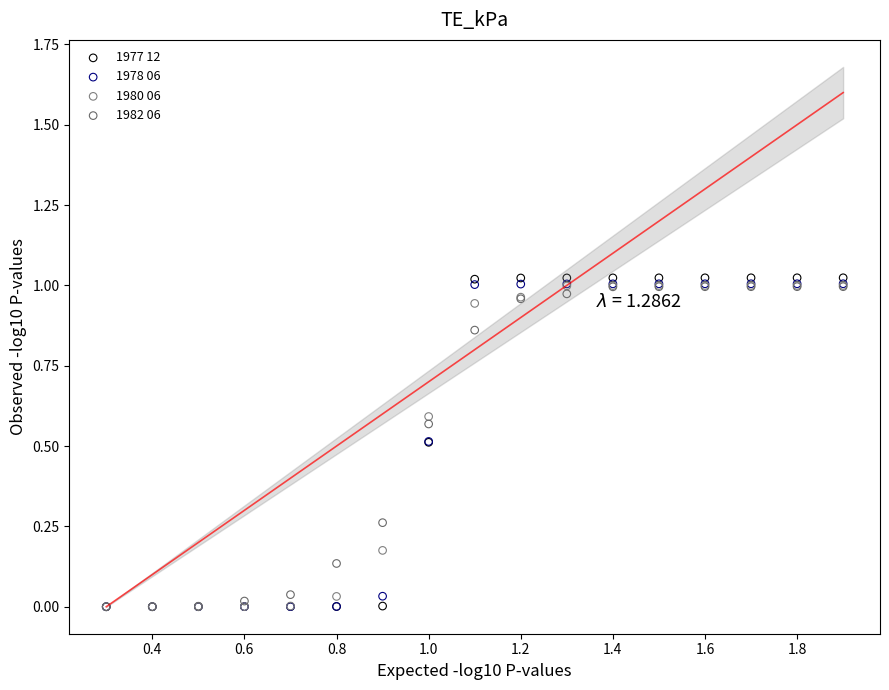

What are all the series names shown in the legend?

1977 12, 1978 06, 1980 06, 1982 06